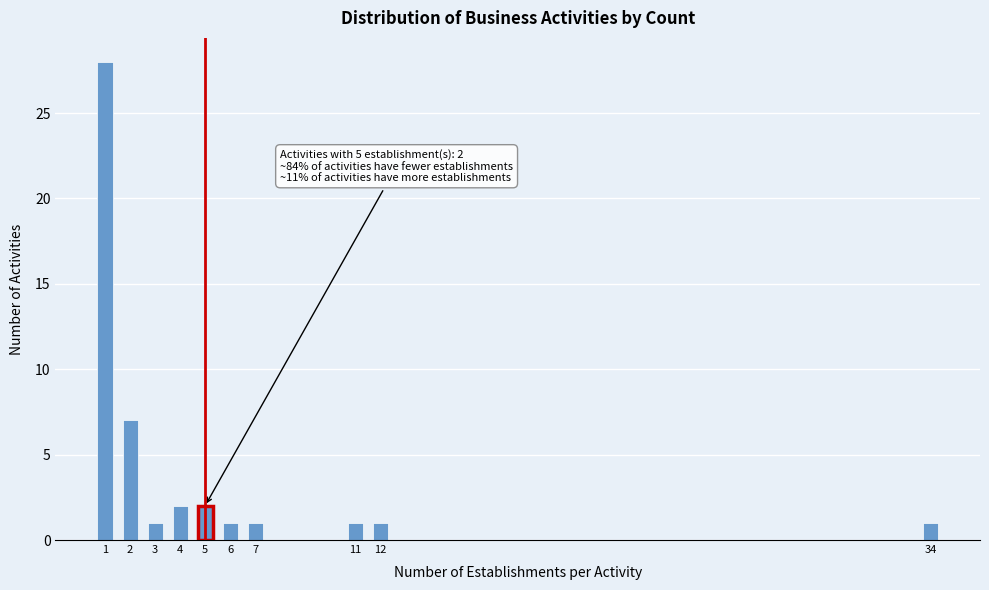

Reading left to right, what are all the values shown in this chart?

1=28	2=7	3=1	4=2	5=2	6=1	7=1	11=1	12=1	34=1